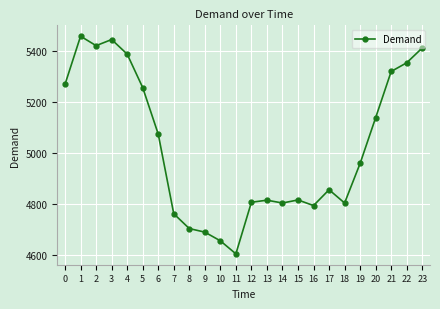

What is the change in value from 7 to 22?

+591